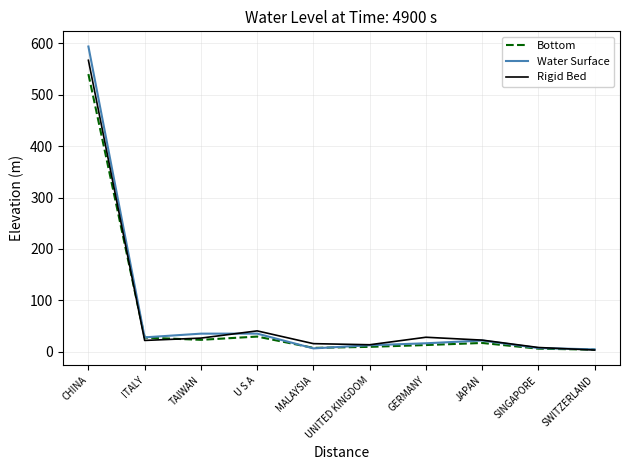

What is the total value across all series at U S A?

105.1